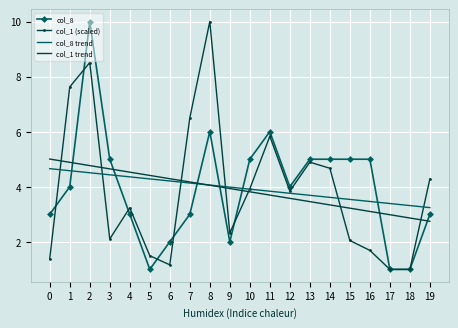

What is the maximum value for col_1 trend?

5.0